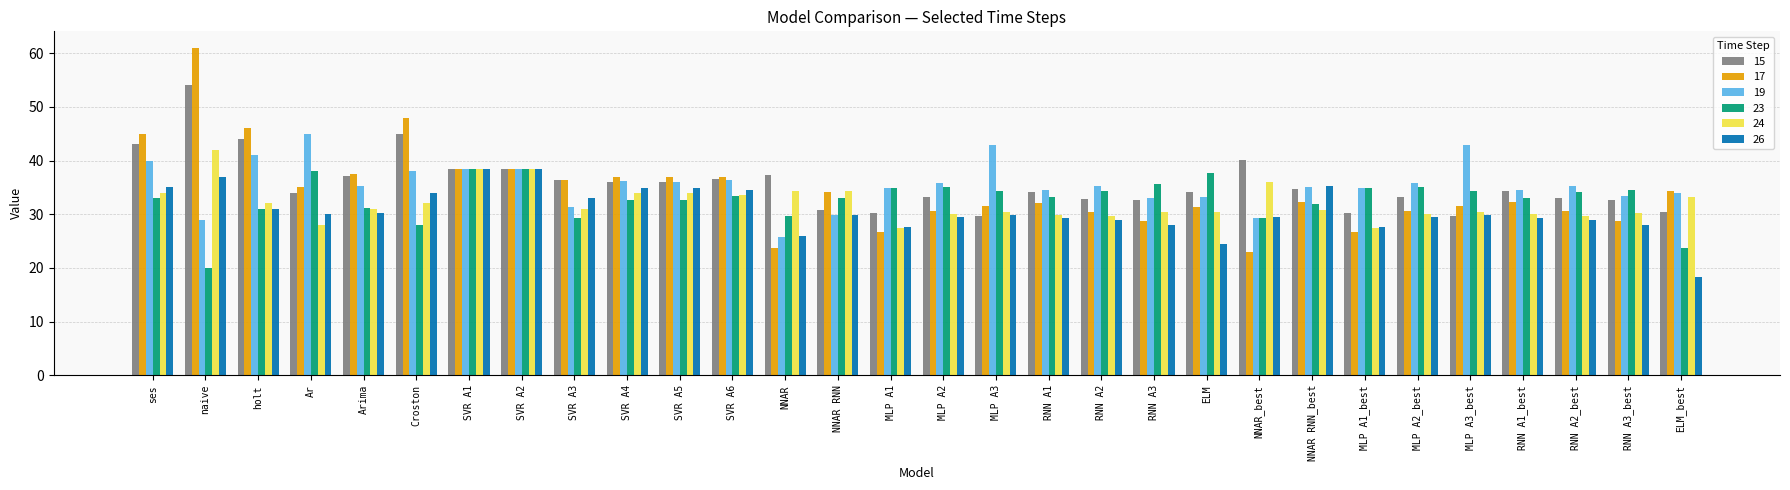

What is the value of the 15 bar at the 21st from the left?

34.1